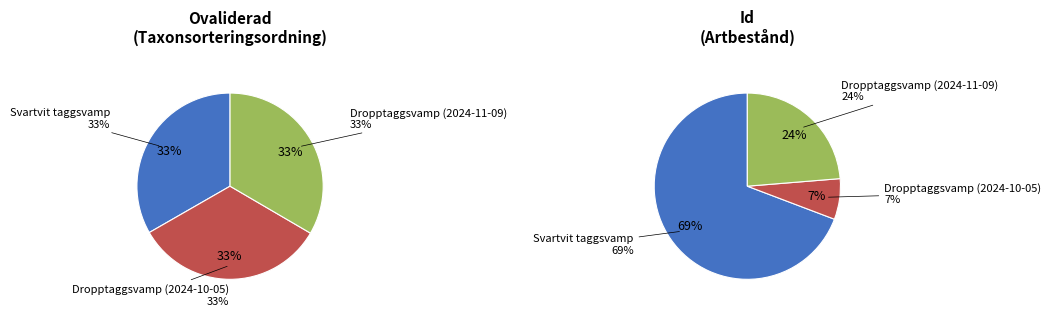

What percentage is the Dropptaggsvamp (2024-11-09) slice, to the nearest percent?

33%